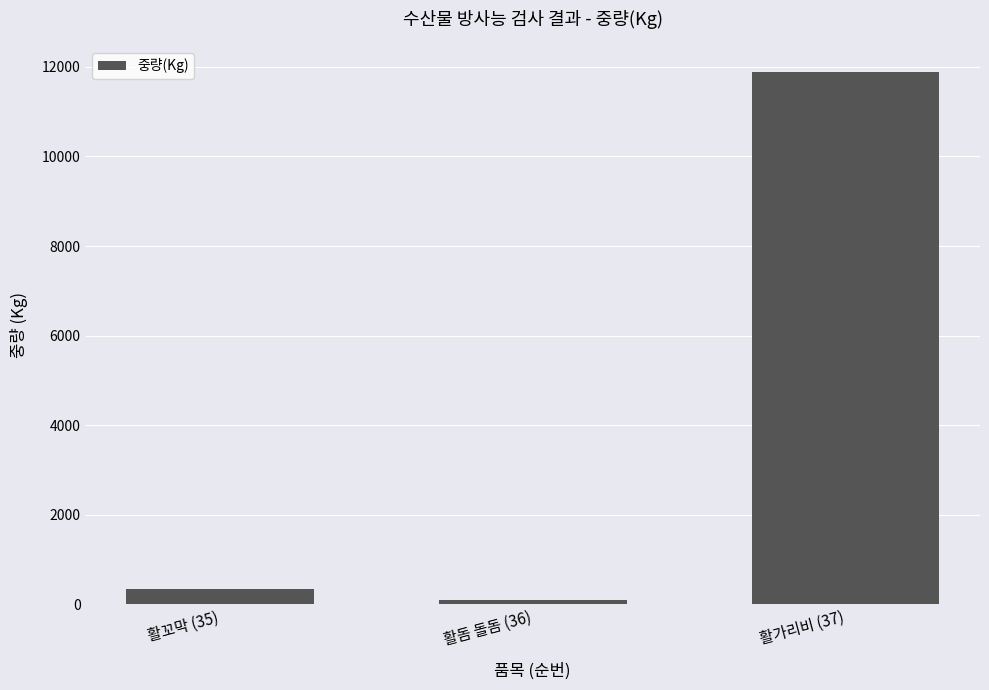

What is the difference between the second highest and minimum values?

238